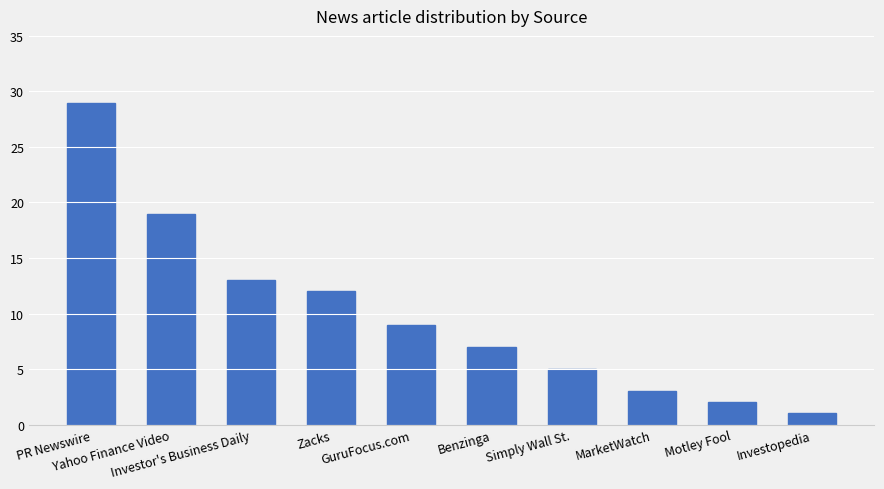

Which has a higher value, GuruFocus.com or Simply Wall St.?

GuruFocus.com